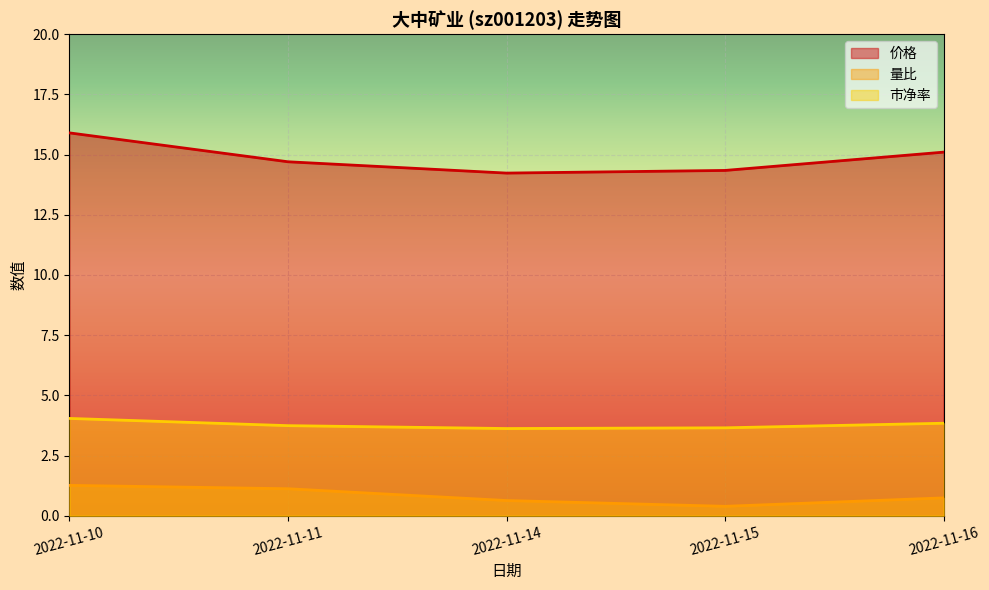

Where is 市净率 nearest to the value 3?

2022-11-14